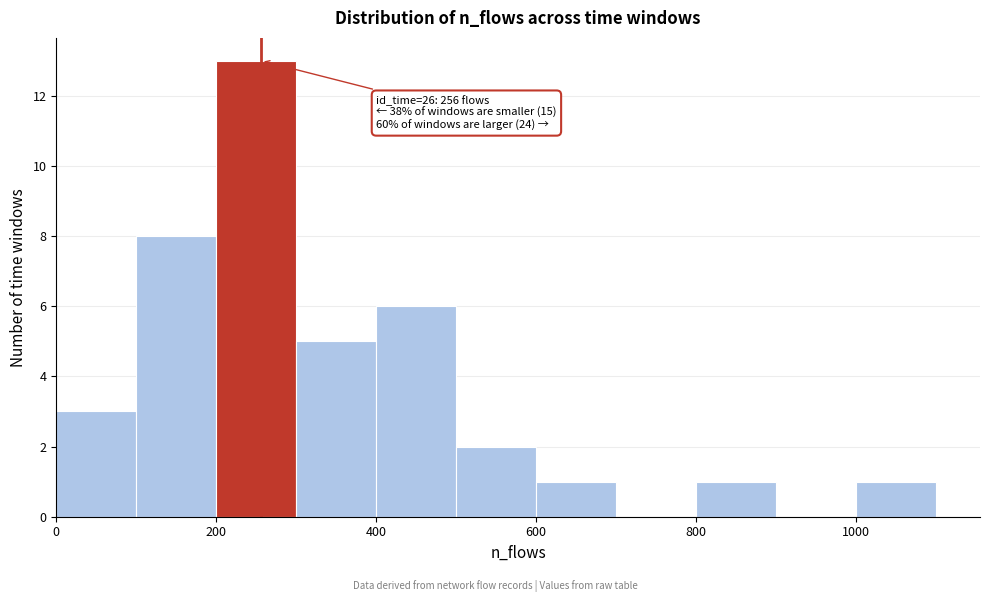

Over which range of the x-axis is the bar tallest?

200 to 300